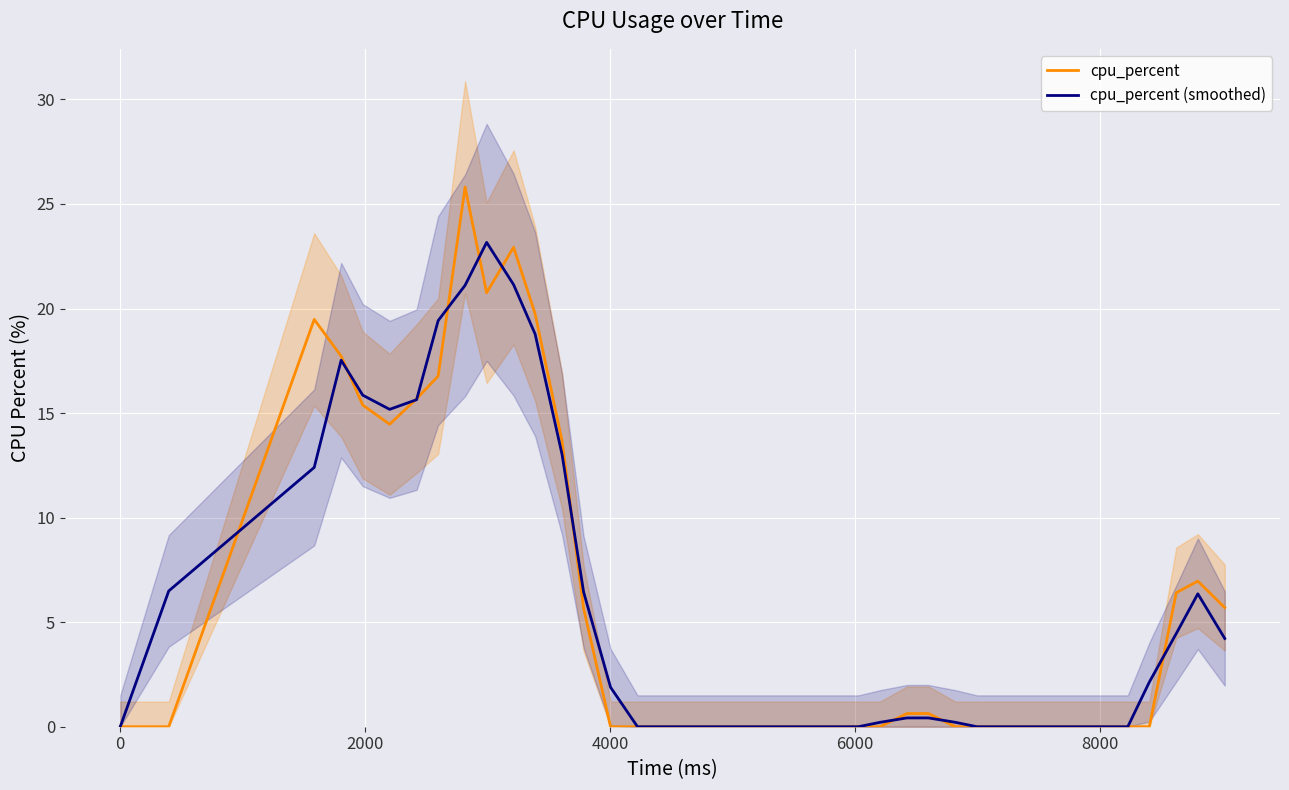

Which series has the widest spread of values?

cpu_percent